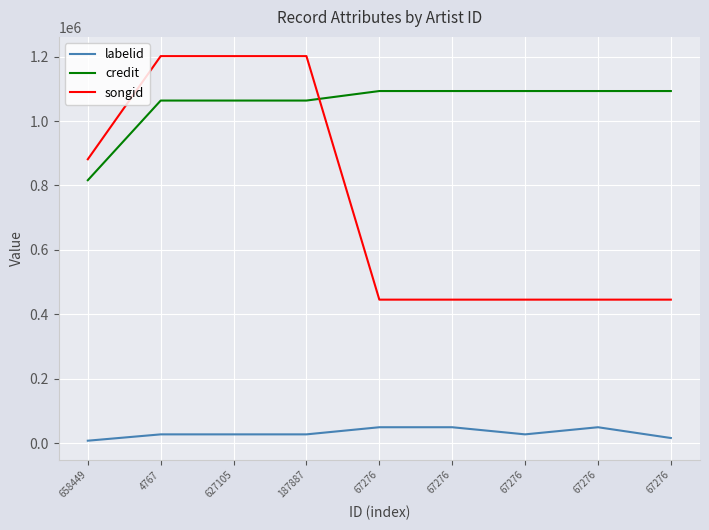

What are all the series names shown in the legend?

labelid, credit, songid